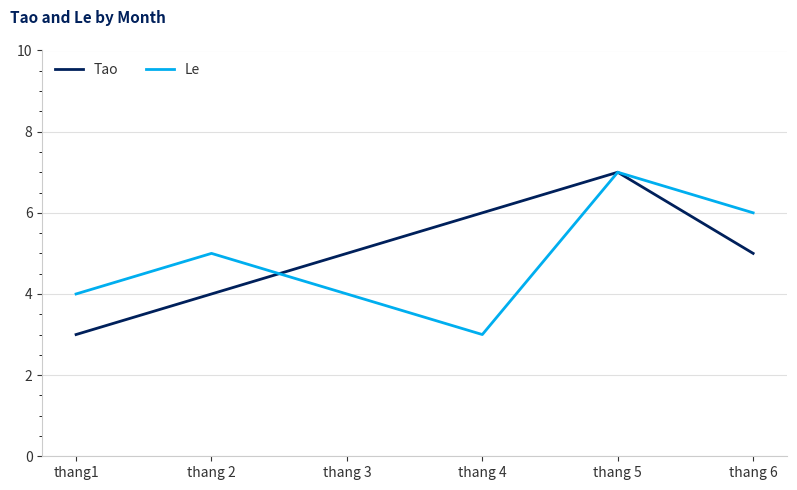

What is the sum of all Le values?

29